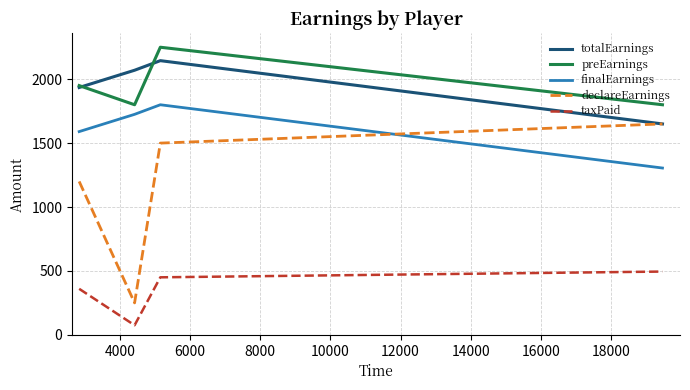

True or false: finalEarnings and taxPaid intersect in this chart.

False